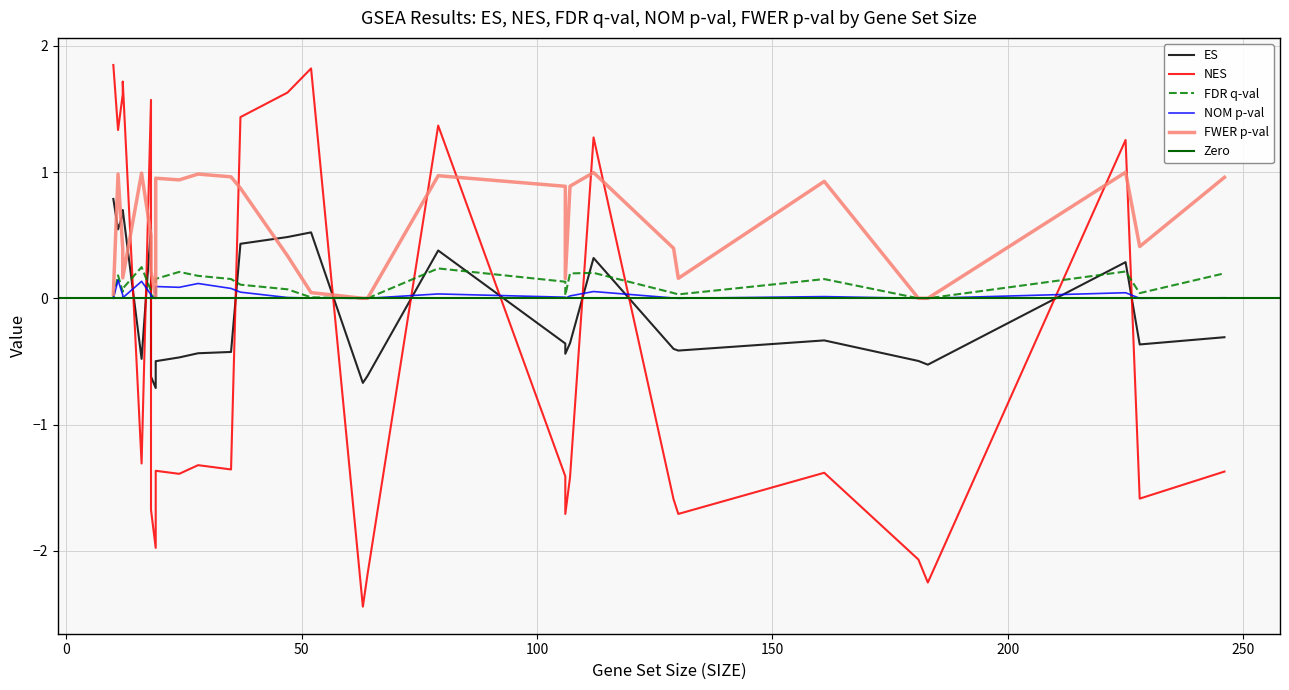

What is the value of the FDR q-val point at the 23rd from the left?

0.1